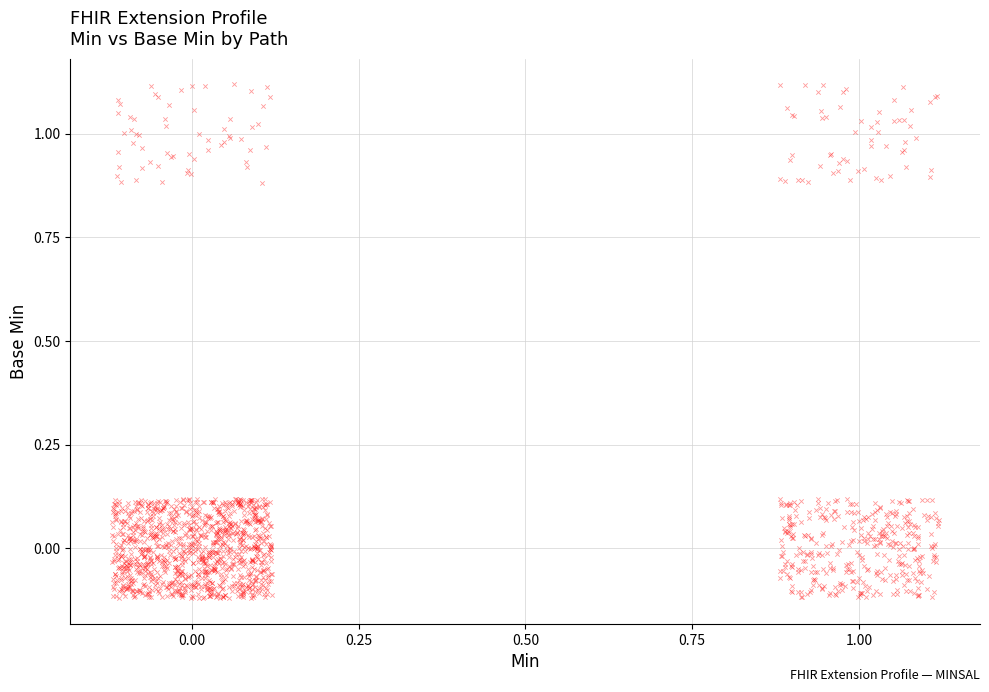

What is the range of Y values (max minus min)?

1.2